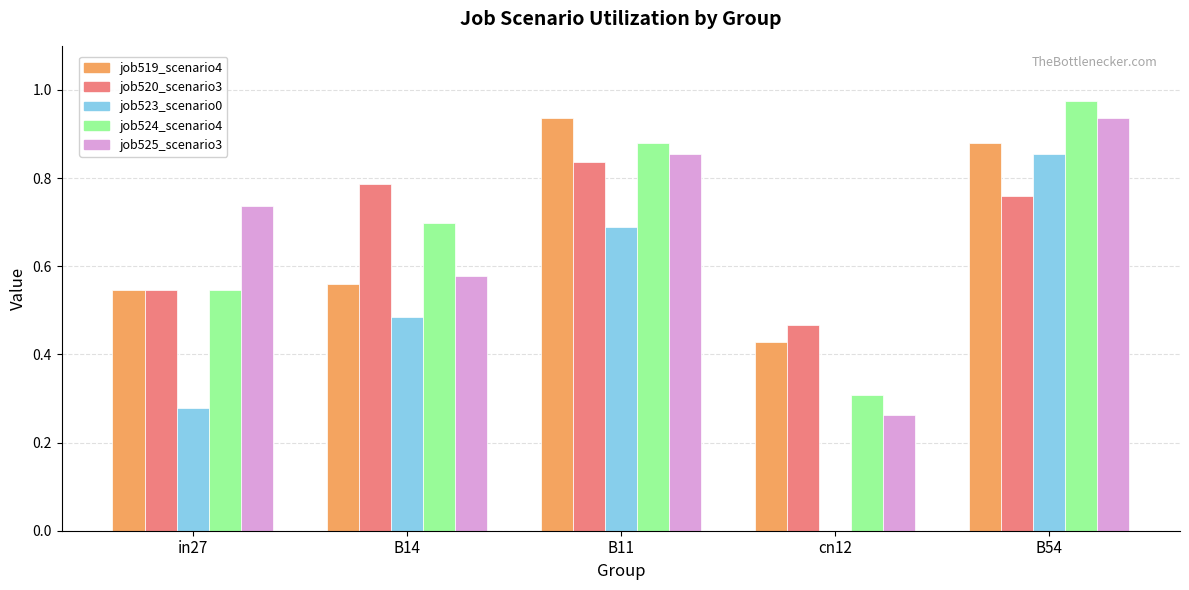

At which category is the sum across all series the highest?

B54